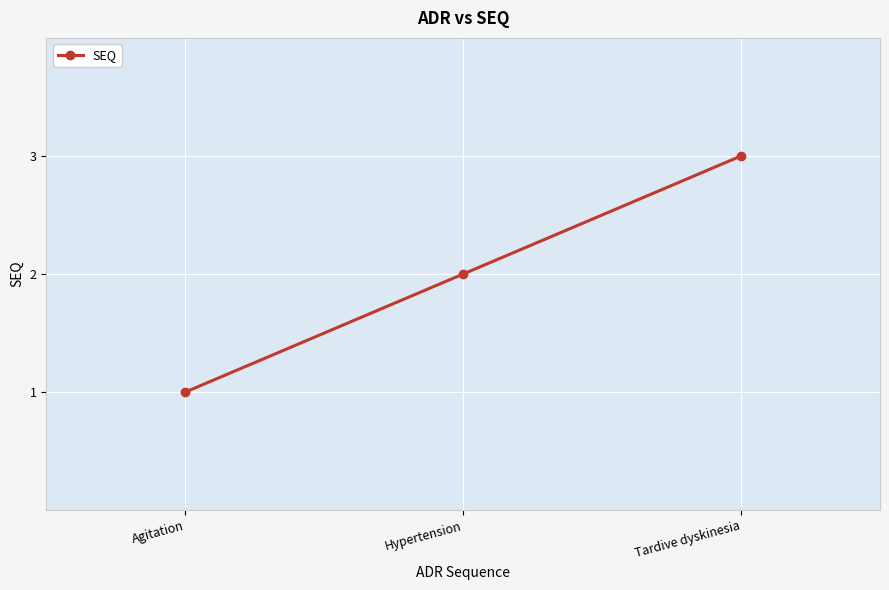

What is the change in value from Agitation to Hypertension?

+1